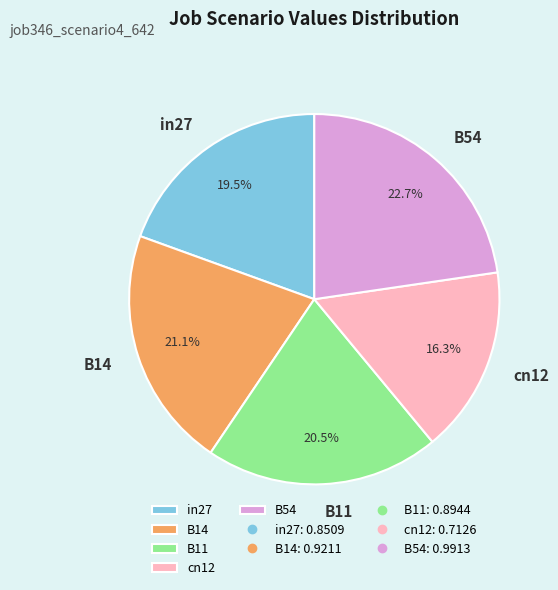

Which slice is the largest?

B54